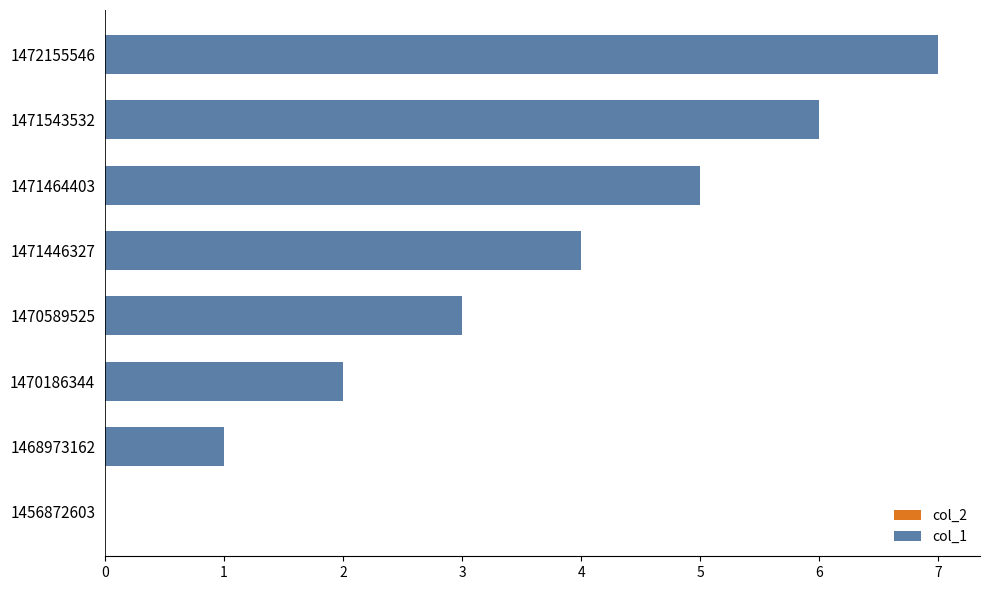

What is the change in value from 1471446327 to 1471464403?

+1